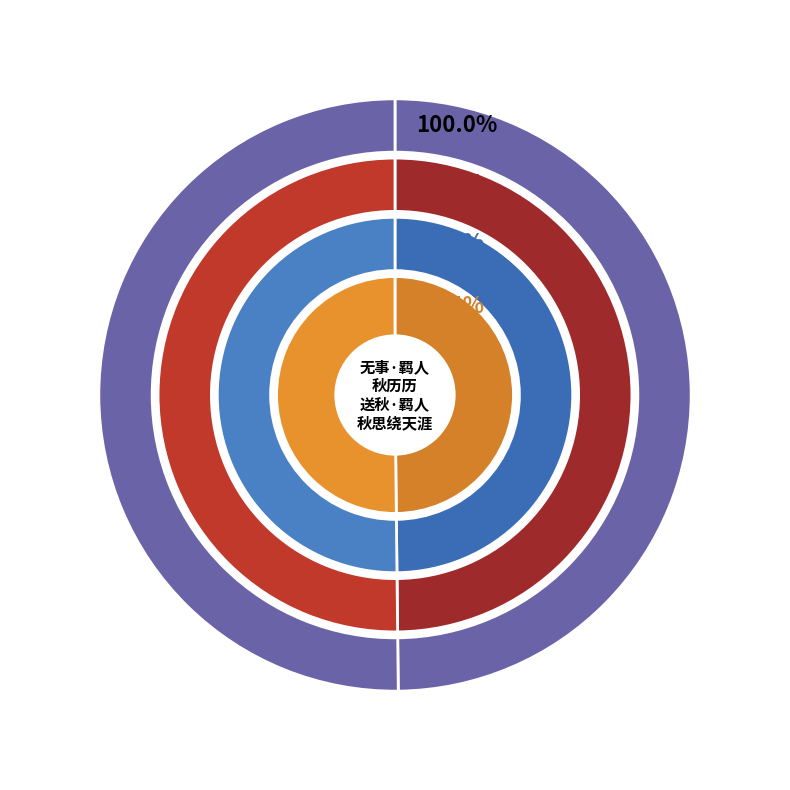

To the nearest percent, what is the combined percentage of 送秋·羁人秋思绕天涯 and 无事·羁人秋历历?

100%